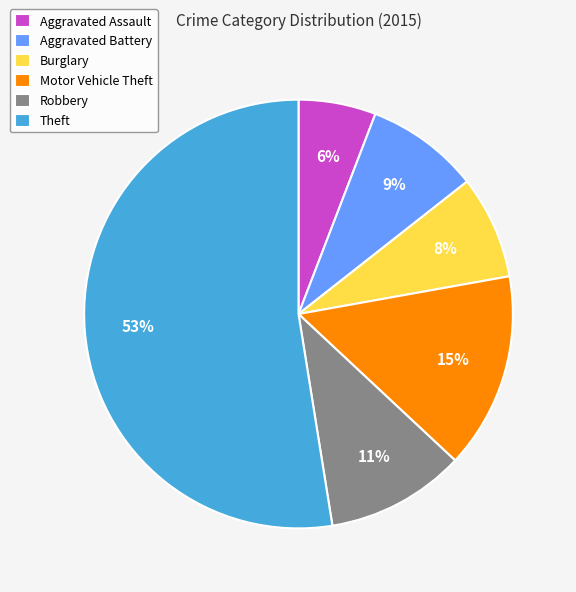

Which has a higher value, Aggravated Assault or Theft?

Theft